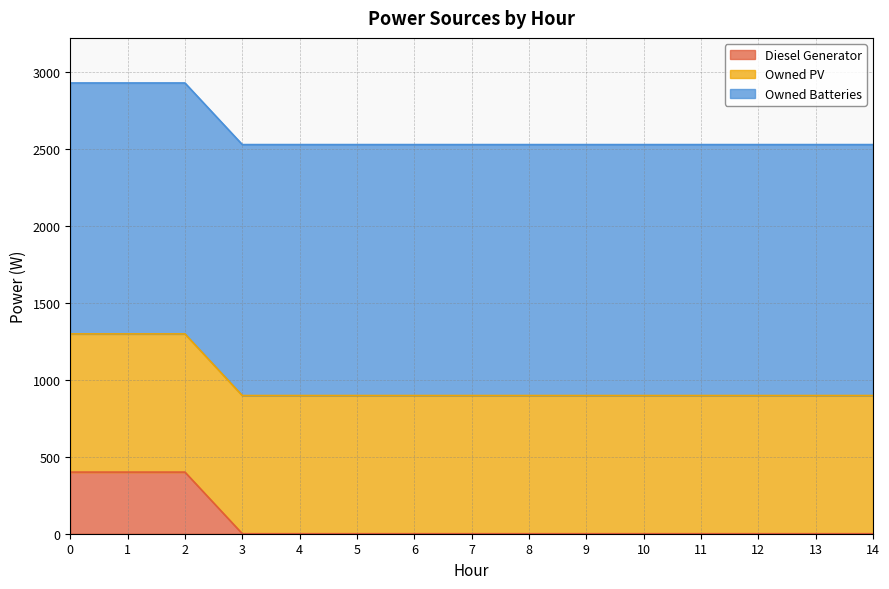

Does the chart have visible grid lines?

Yes